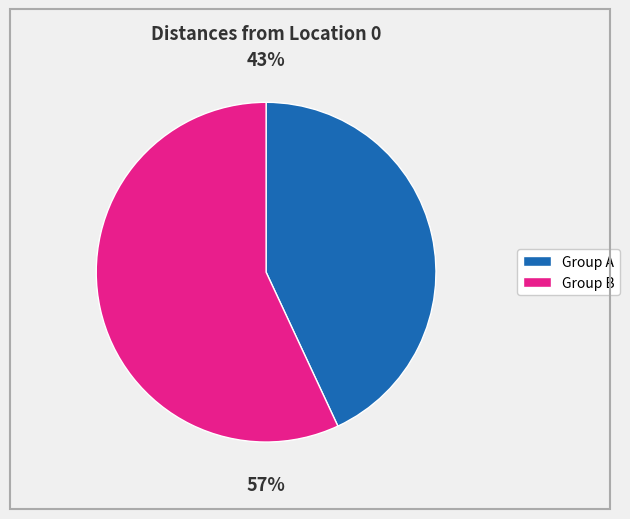

To the nearest percent, what is the average slice percentage?

50%